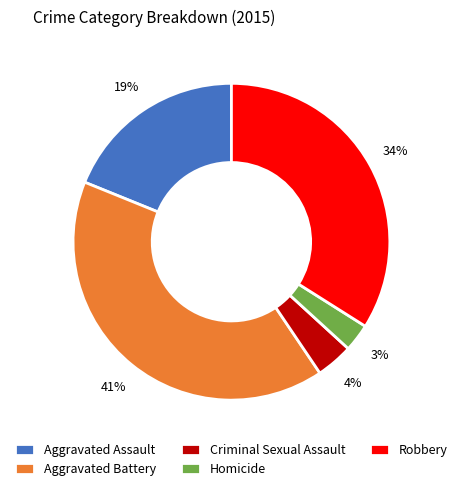

Which category has the smallest portion of the pie?

Homicide